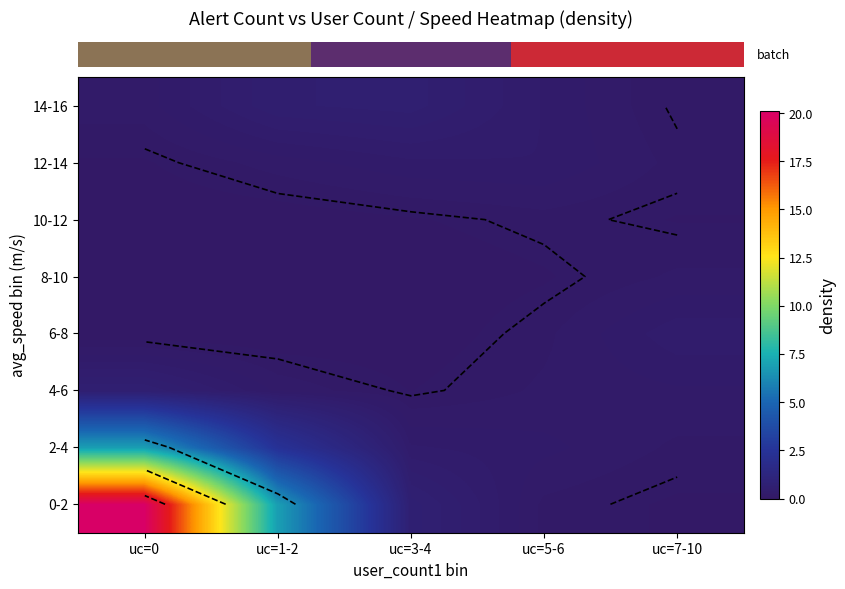

Reading right to left, transcribe all the data shown in this chart.

row_0: uc=7-10=0.1	uc=5-6=0.1	uc=3-4=0.7	uc=1-2=6.9	uc=0=20.1
row_1: uc=7-10=0.1	uc=5-6=0.3	uc=3-4=0.3	uc=1-2=2.4	uc=0=6.9
row_2: uc=7-10=0.2	uc=5-6=0.2	uc=3-4=0.1	uc=1-2=0.2	uc=0=0.6
row_3: uc=7-10=0.4	uc=5-6=0.1	uc=3-4=0.0	uc=1-2=0.0	uc=0=0.0
row_4: uc=7-10=0.2	uc=5-6=0.1	uc=3-4=0.0	uc=1-2=0.0	uc=0=0.0
row_5: uc=7-10=0.1	uc=5-6=0.1	uc=3-4=0.1	uc=1-2=0.0	uc=0=0.0
row_6: uc=7-10=0.1	uc=5-6=0.3	uc=3-4=0.3	uc=1-2=0.2	uc=0=0.1
row_7: uc=7-10=0.1	uc=5-6=0.3	uc=3-4=0.6	uc=1-2=0.5	uc=0=0.2